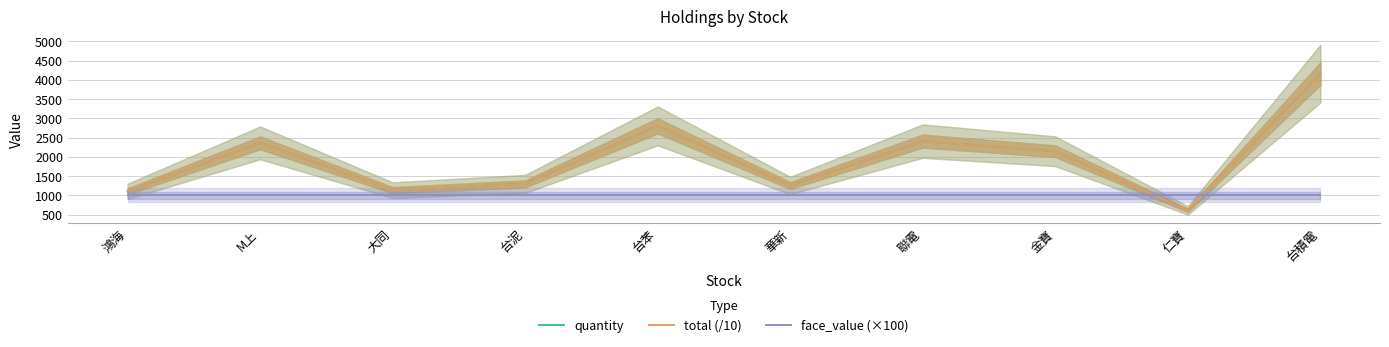

What is the difference between the maximum and second lowest values in the total (/10) series?

3059